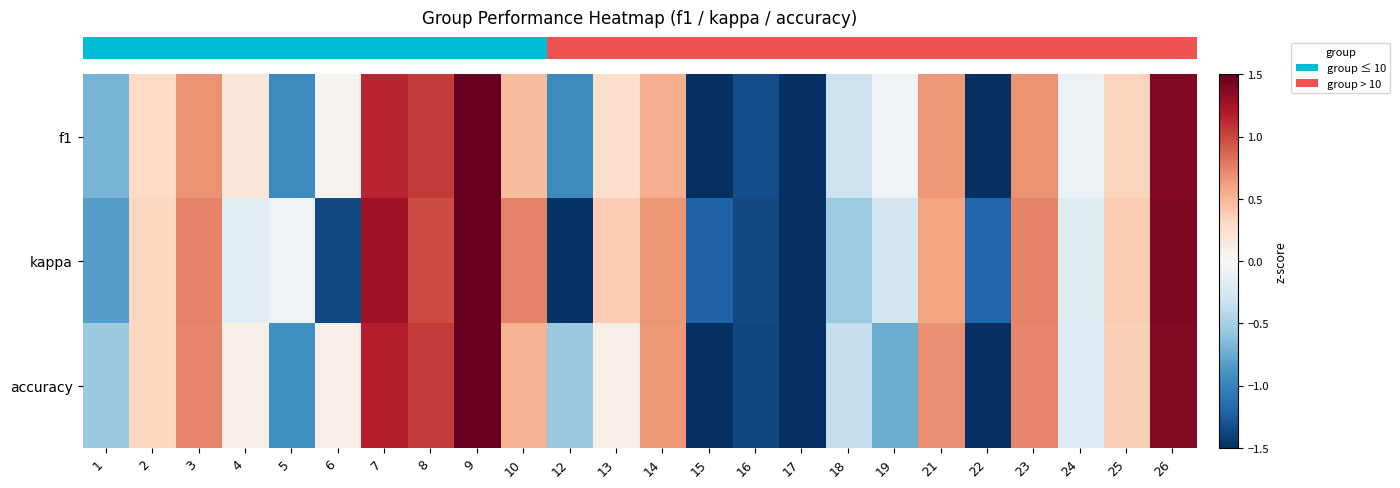

How many categories are shown in the chart?

24